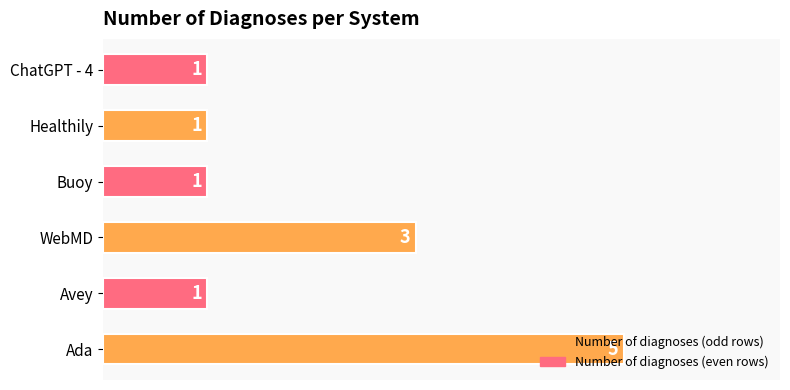

Is it true that the value at Ada is 2?

False